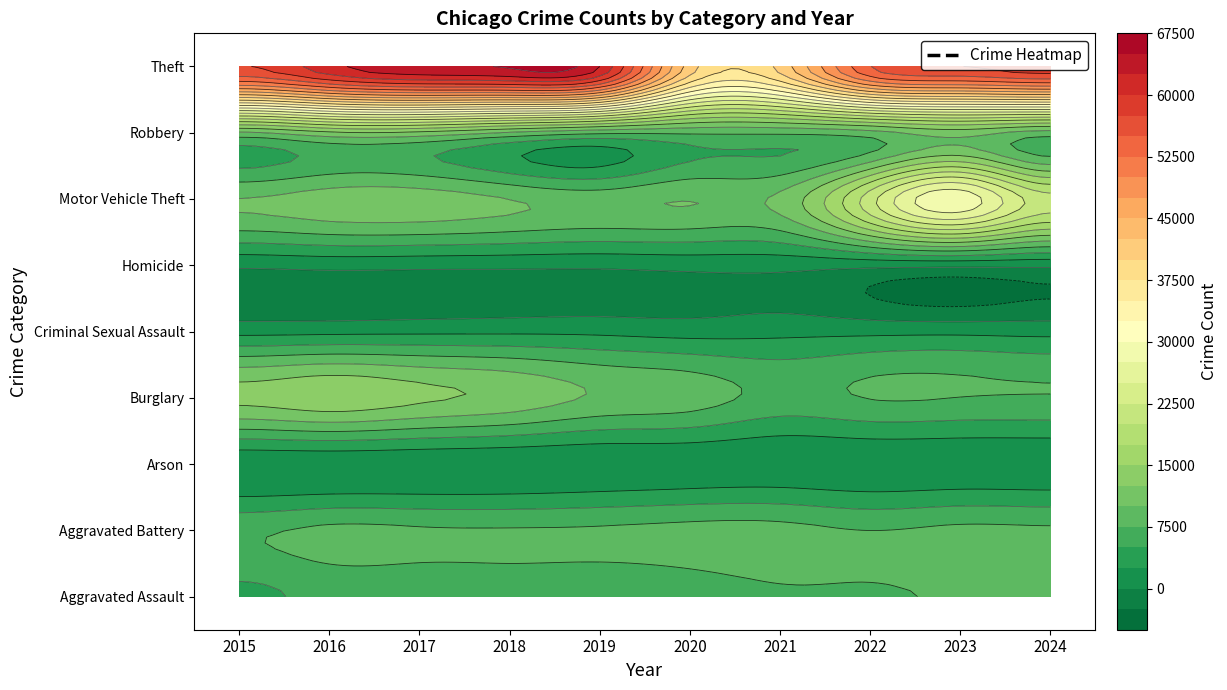

What value does the Robbery series have at 2018?

9681